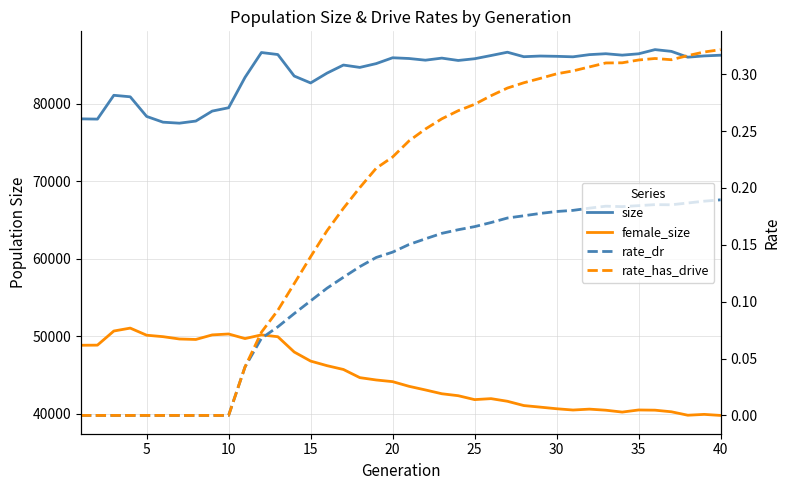

Does the chart have visible grid lines?

Yes